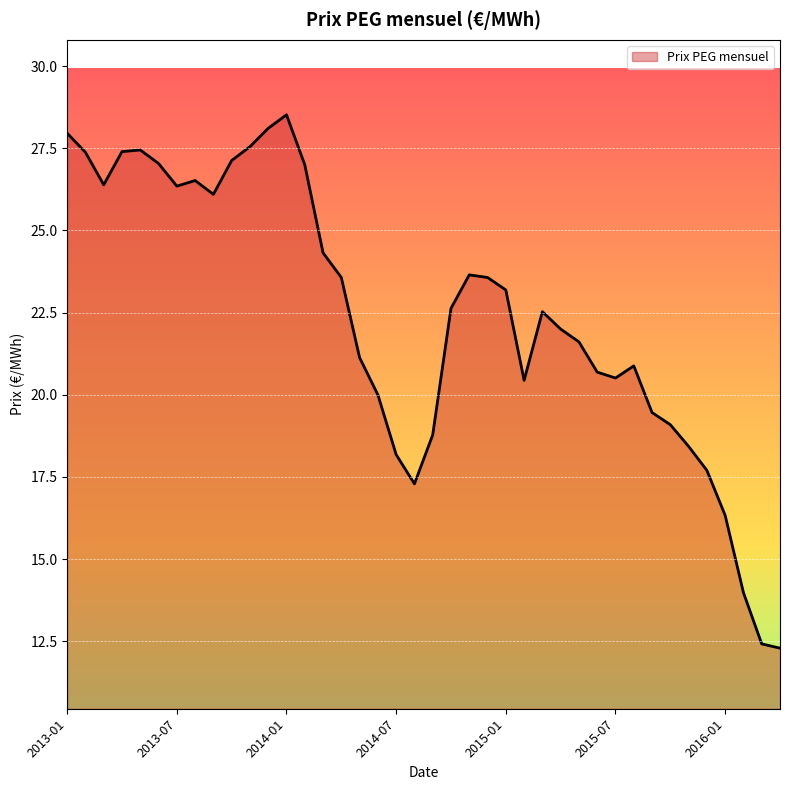

What is the greatest value displayed?

28.5